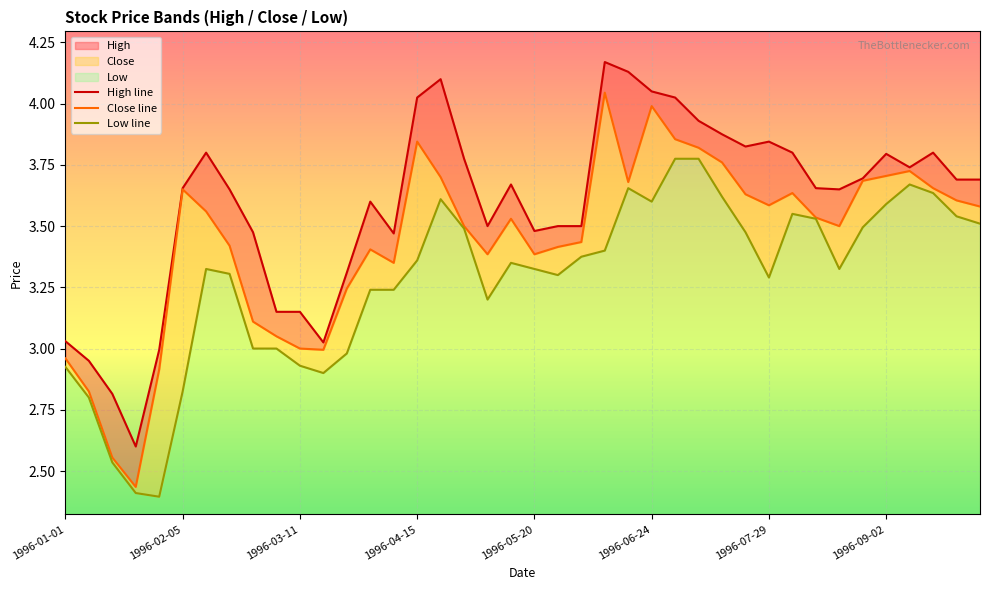

What is the difference between the maximum and minimum values in the Low series?

1.4